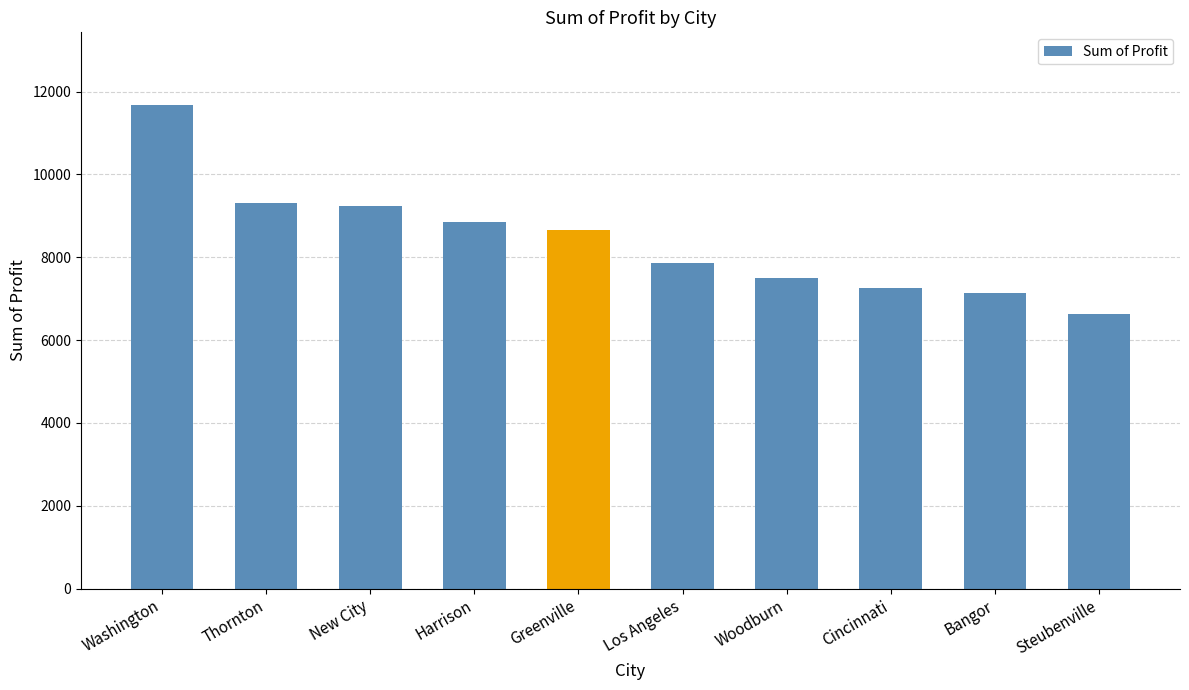

What is the label of the 6th bar from the right?

Greenville